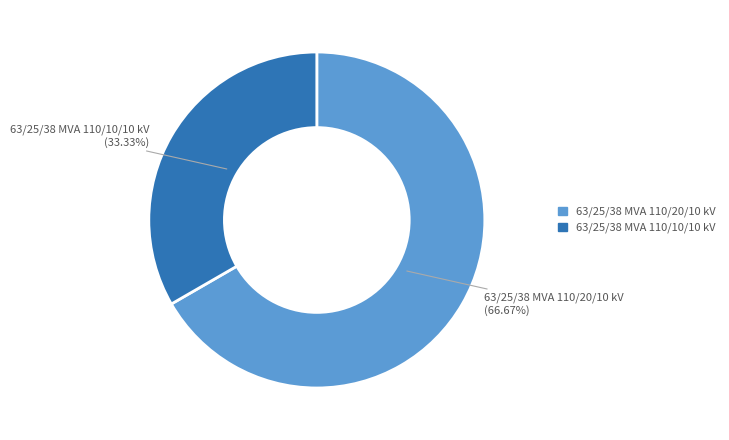

To the nearest percent, what is the combined percentage of 63/25/38 MVA 110/20/10 kV and 63/25/38 MVA 110/10/10 kV?

100%